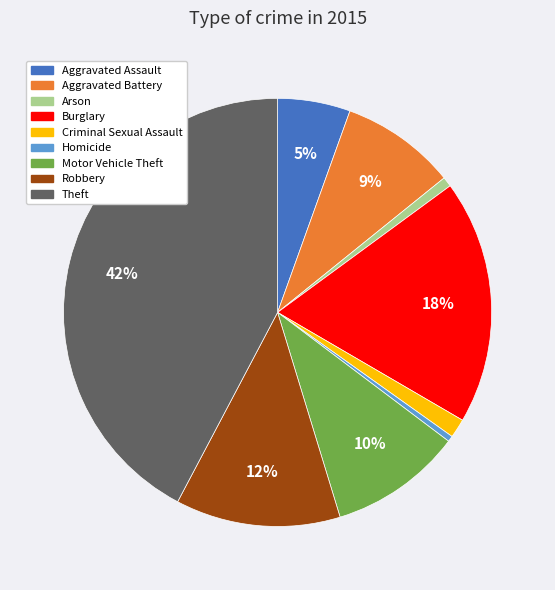

Is the sum of Arson and Motor Vehicle Theft greater than half?

No